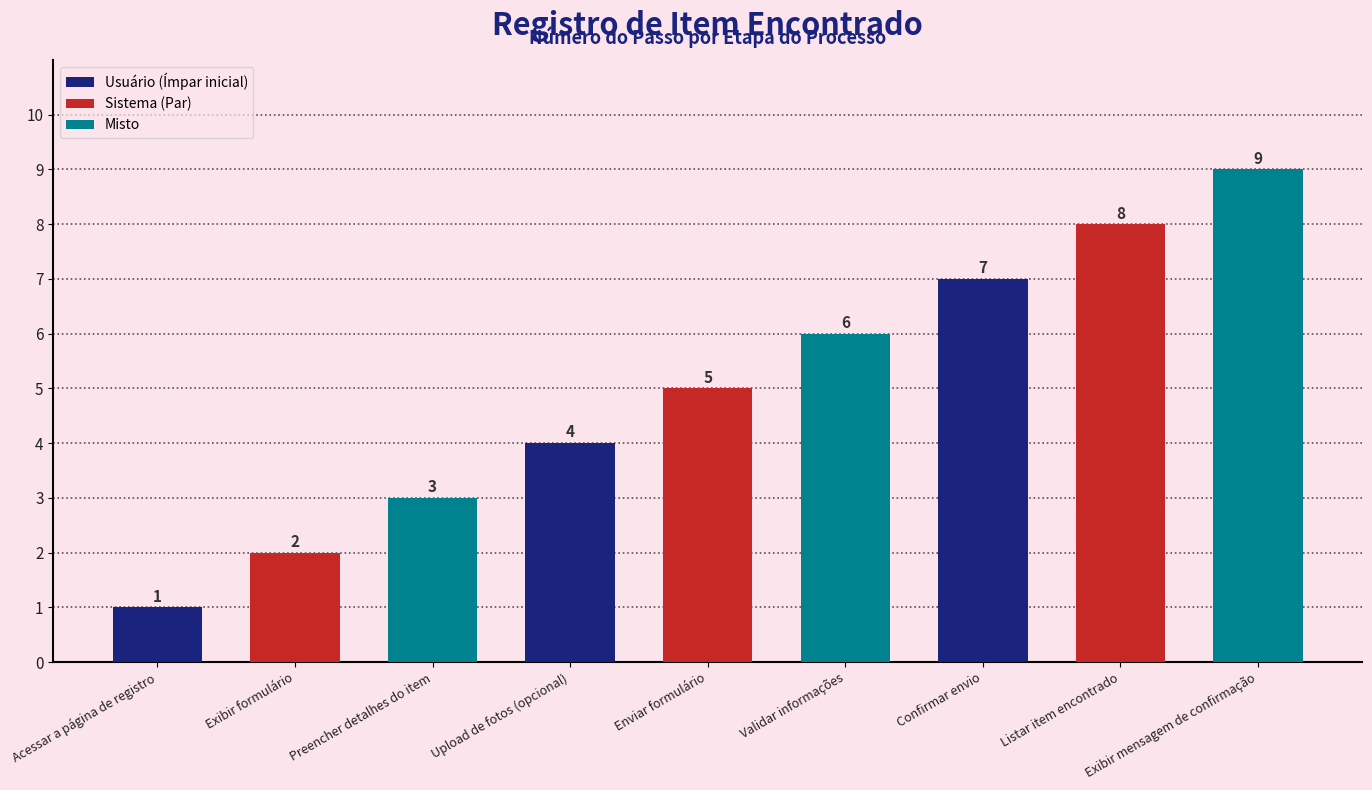

What position from the right is Exibir formulário?

8